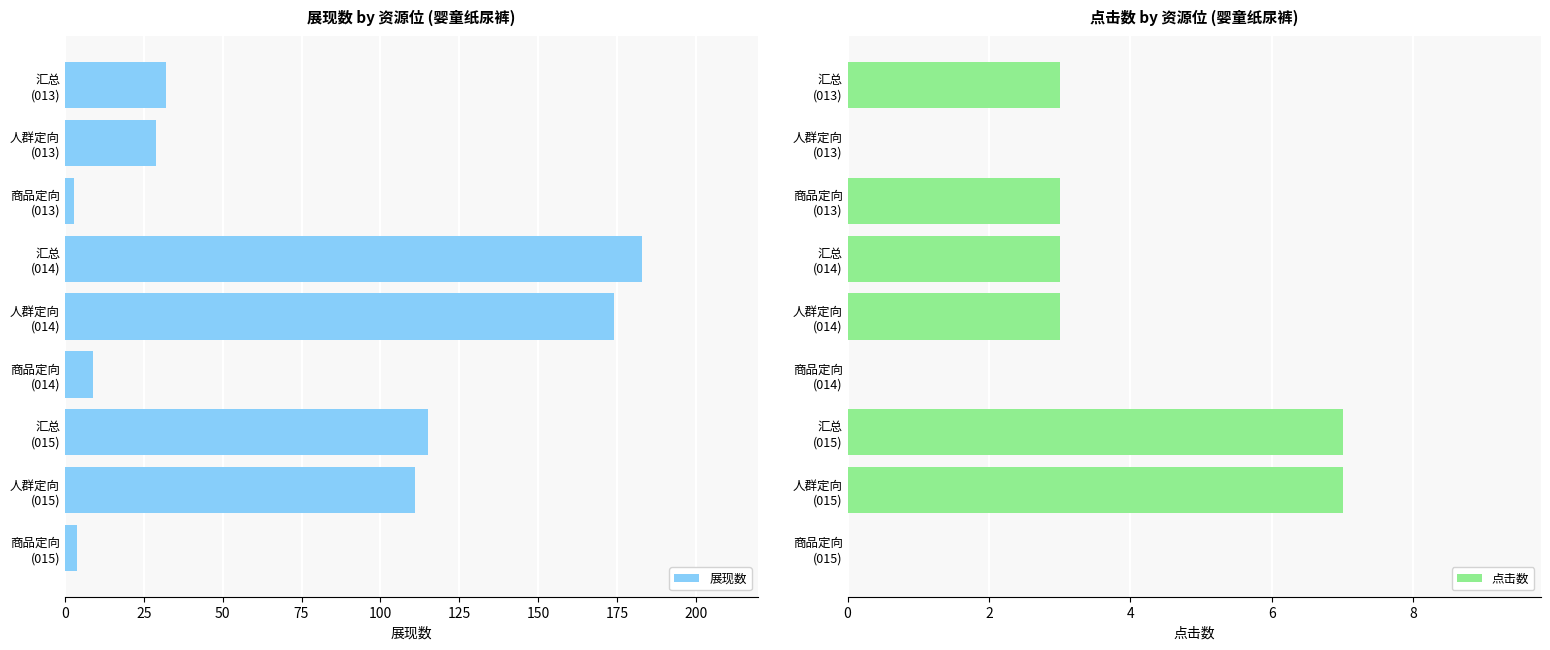

What is the average value of the 展现数 series?

73